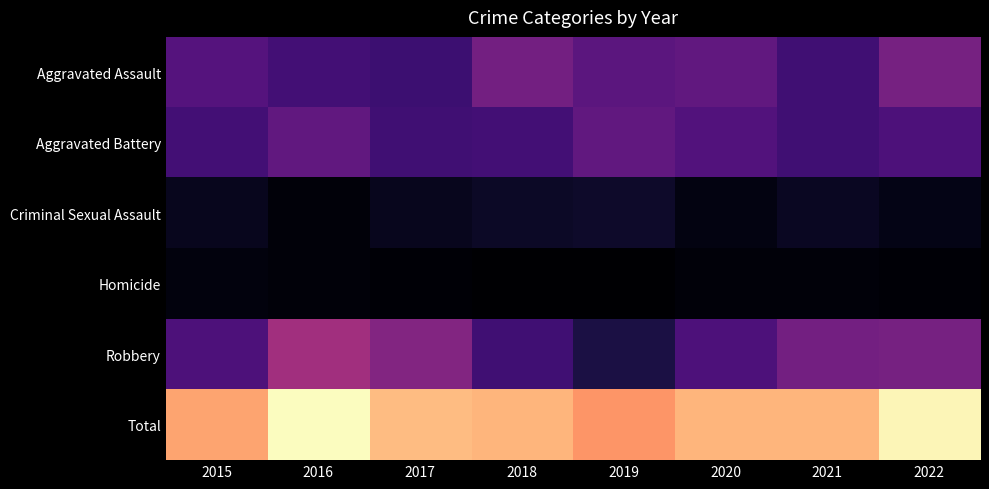

What is the total value across all series at 2017?

210